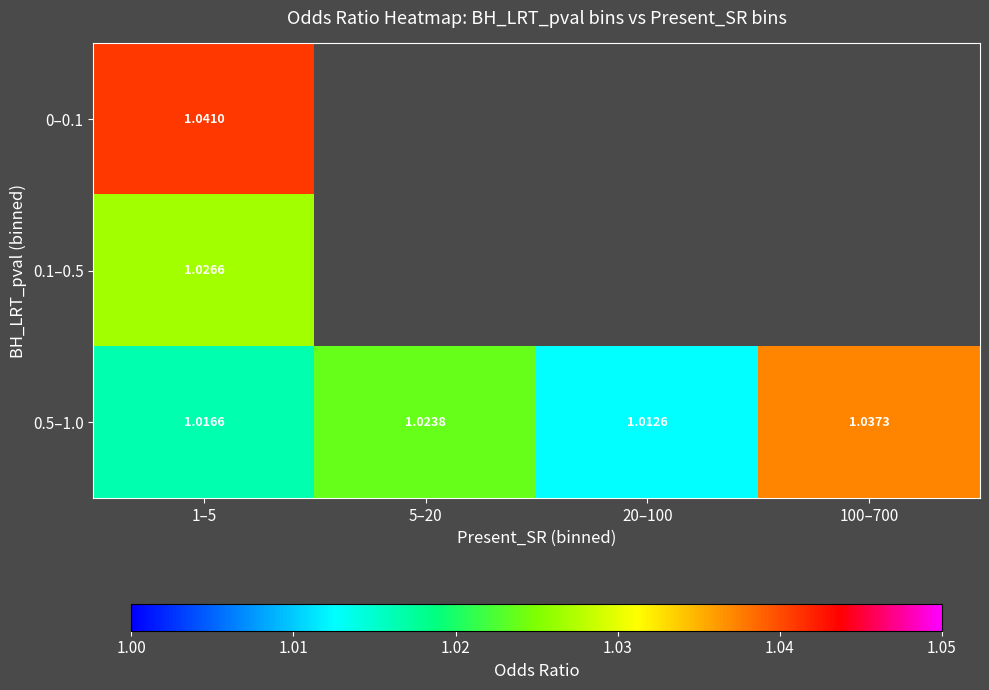

Which has a higher value, 1–5 or 100–700?

100–700